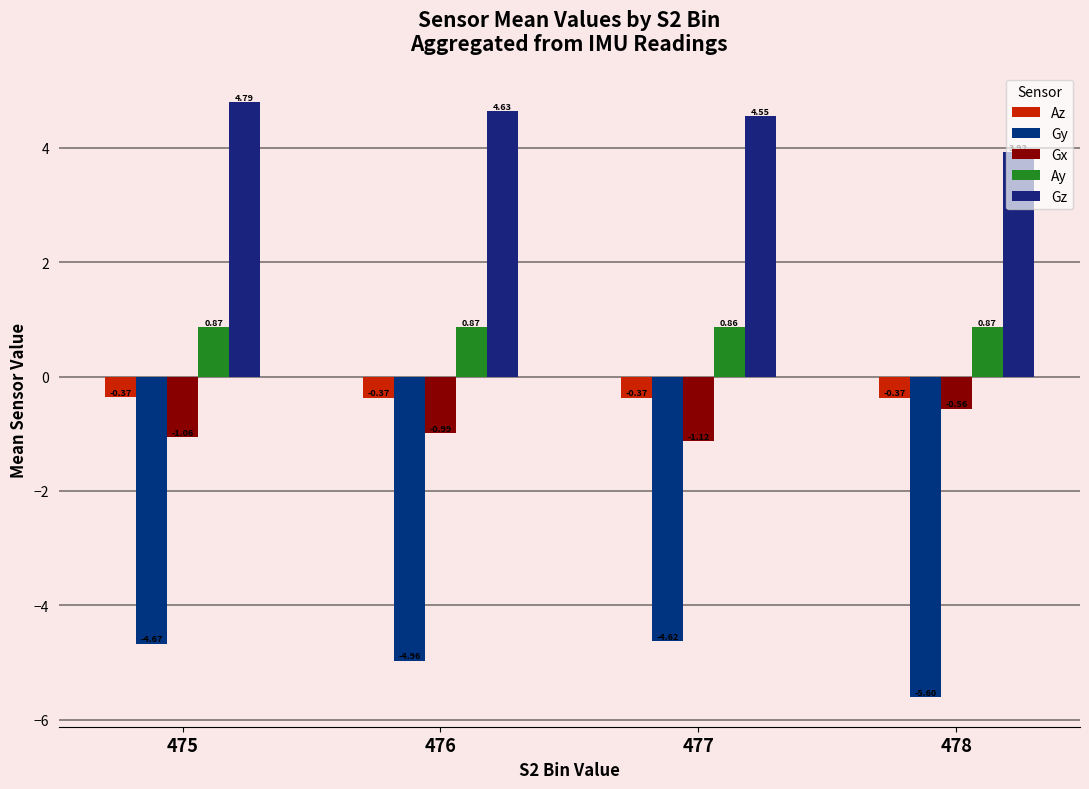

List the labels in order of Ay value, smallest first.

477, 476, 478, 475